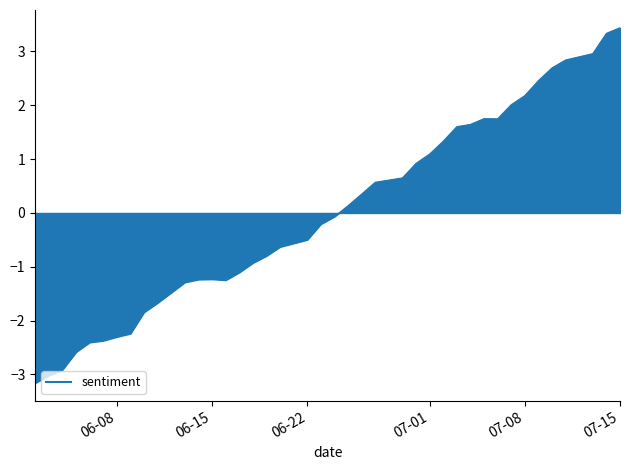

Read the value at 06-22.

-0.5